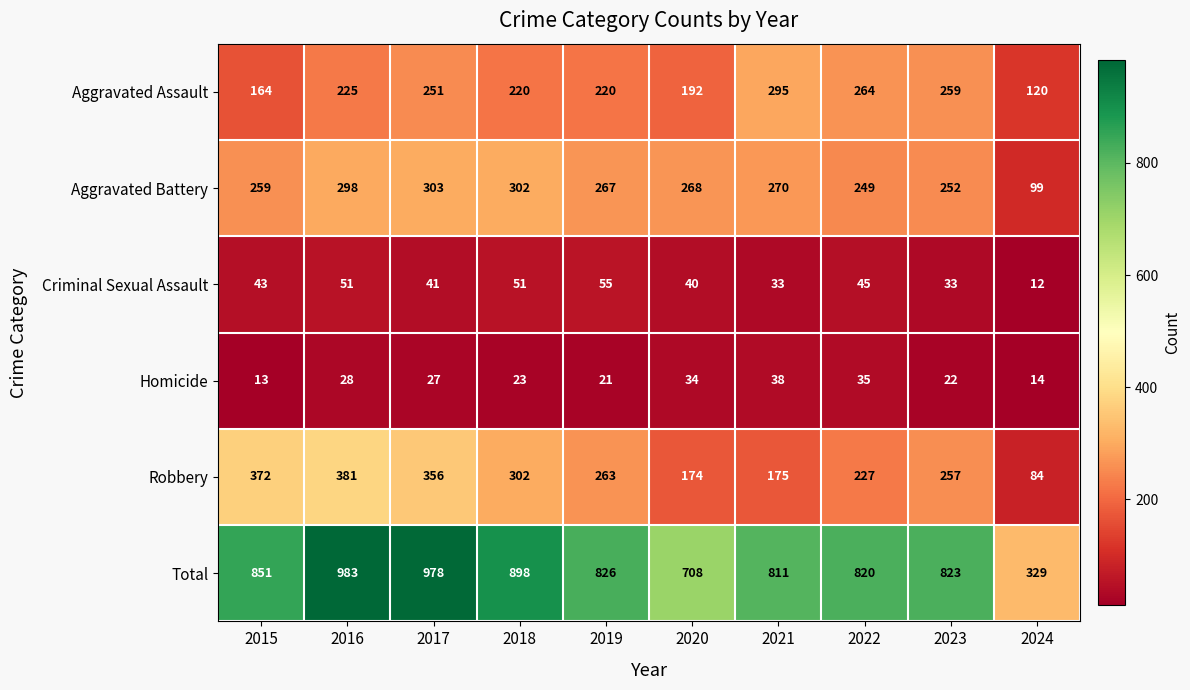

Rank the series by their maximum value, from lowest to highest.

Homicide, Criminal Sexual Assault, Aggravated Assault, Aggravated Battery, Robbery, Total